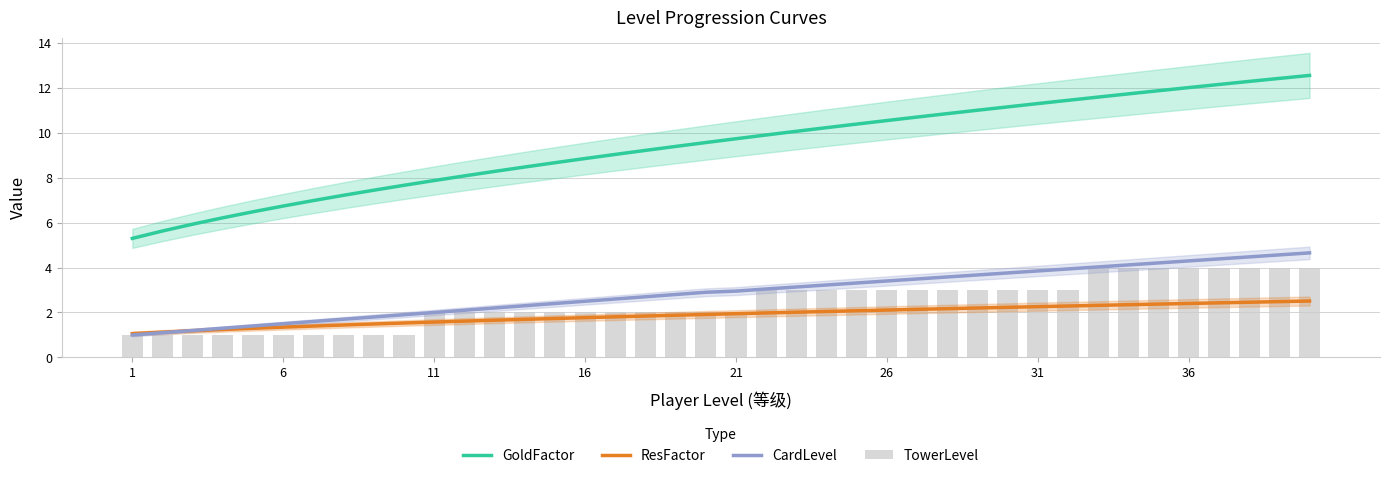

What is the difference between the maximum and minimum values in the CardLevel series?

3.7